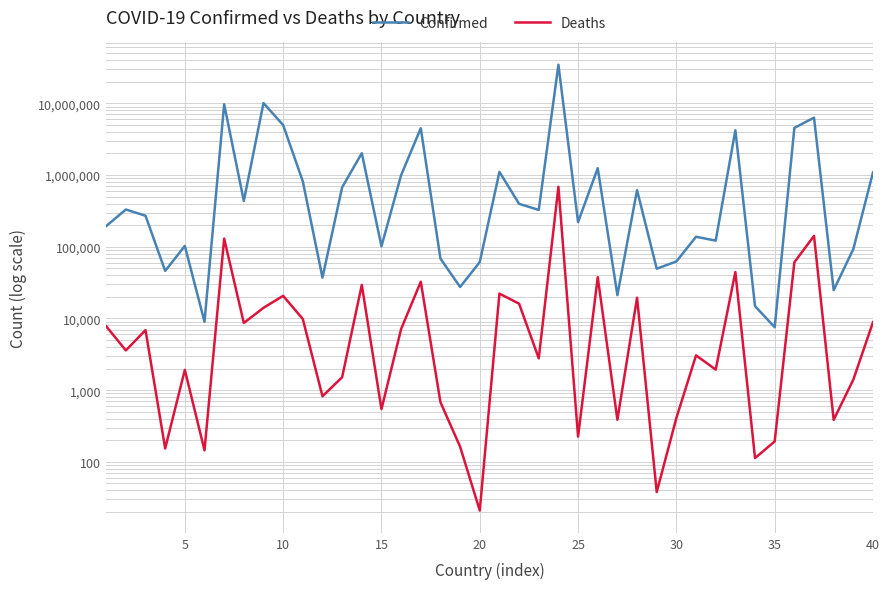

List the series in order of their overall mean, highest first.

Confirmed, Deaths